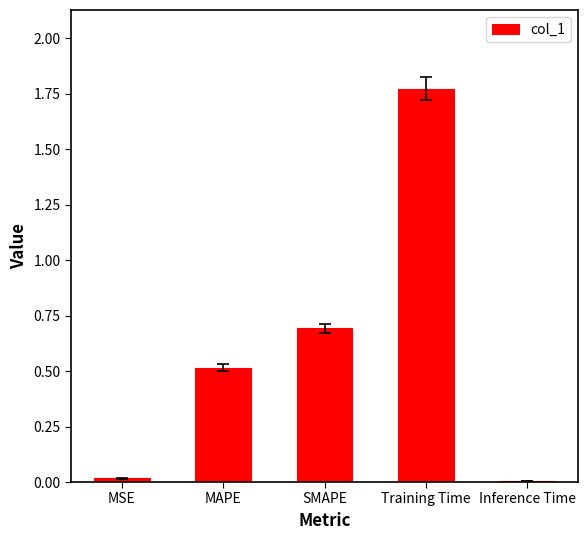

What is the sum of all values?

3.0